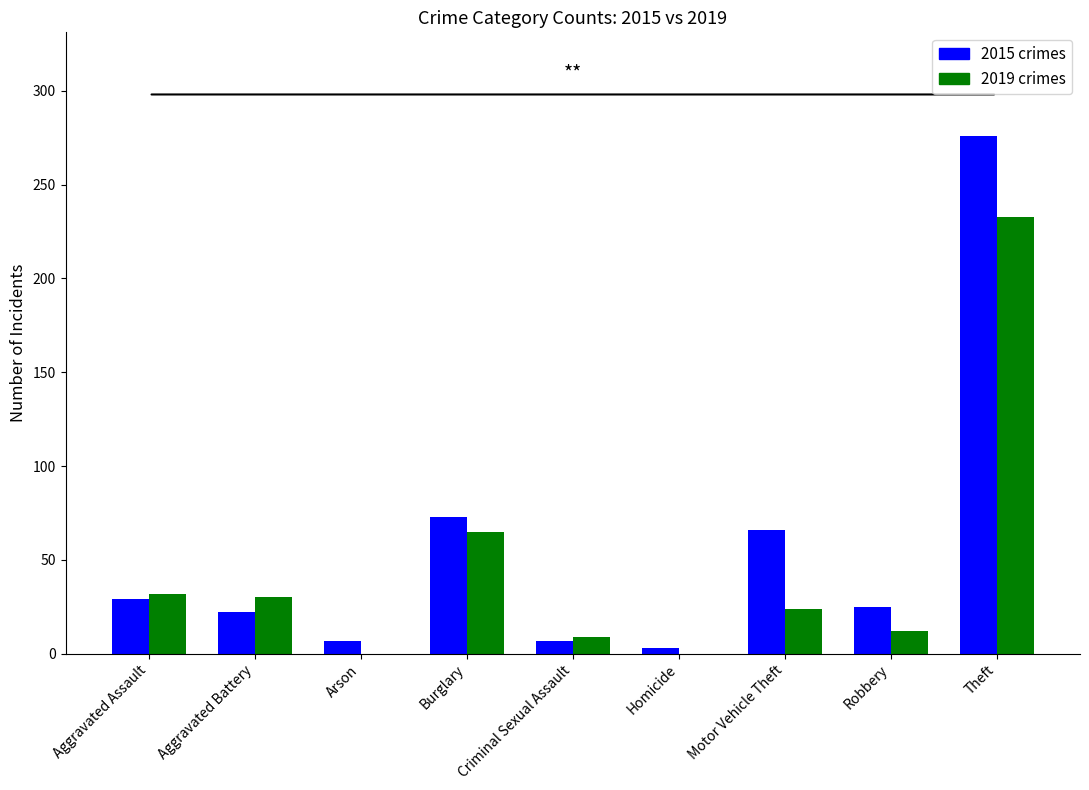

What is the total value across all series at Aggravated Assault?

61